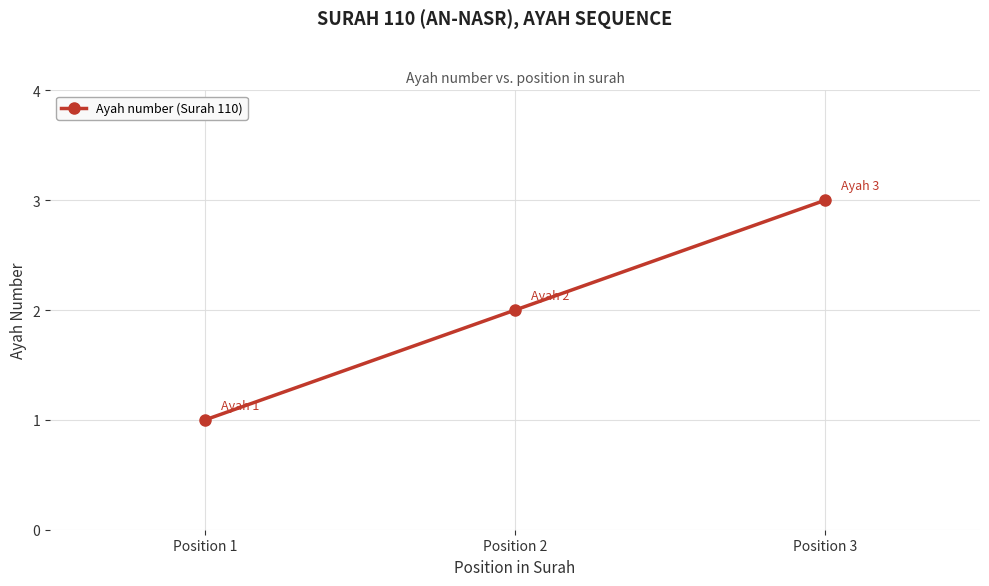

What is the ratio of the value at Position 3 to the value at Position 1?

3.0